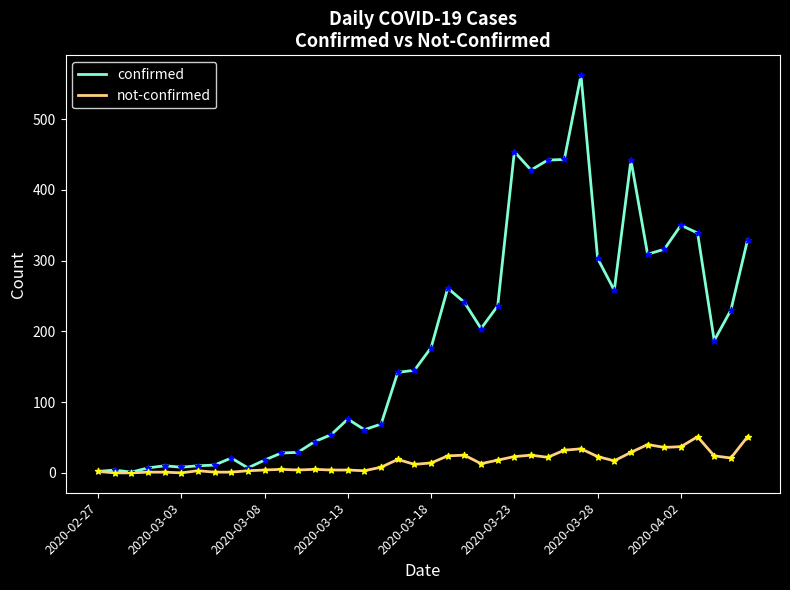

At how many categories does at least one series exceed 164?

20